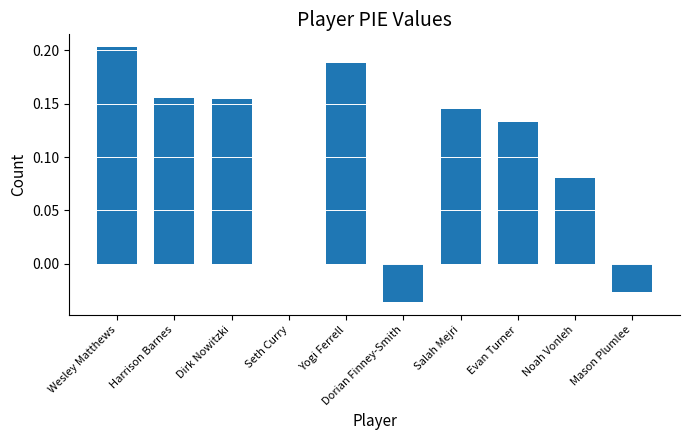

Which has a higher value, Noah Vonleh or Evan Turner?

Evan Turner